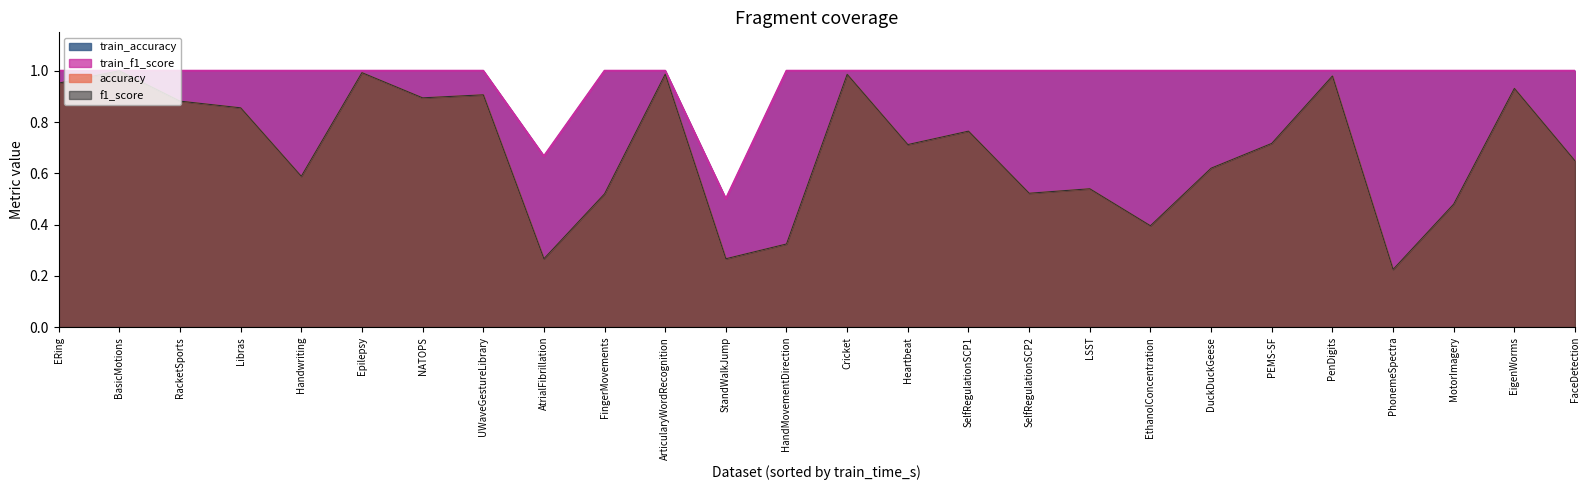

What are all the series names shown in the legend?

train_accuracy, train_f1_score, accuracy, f1_score